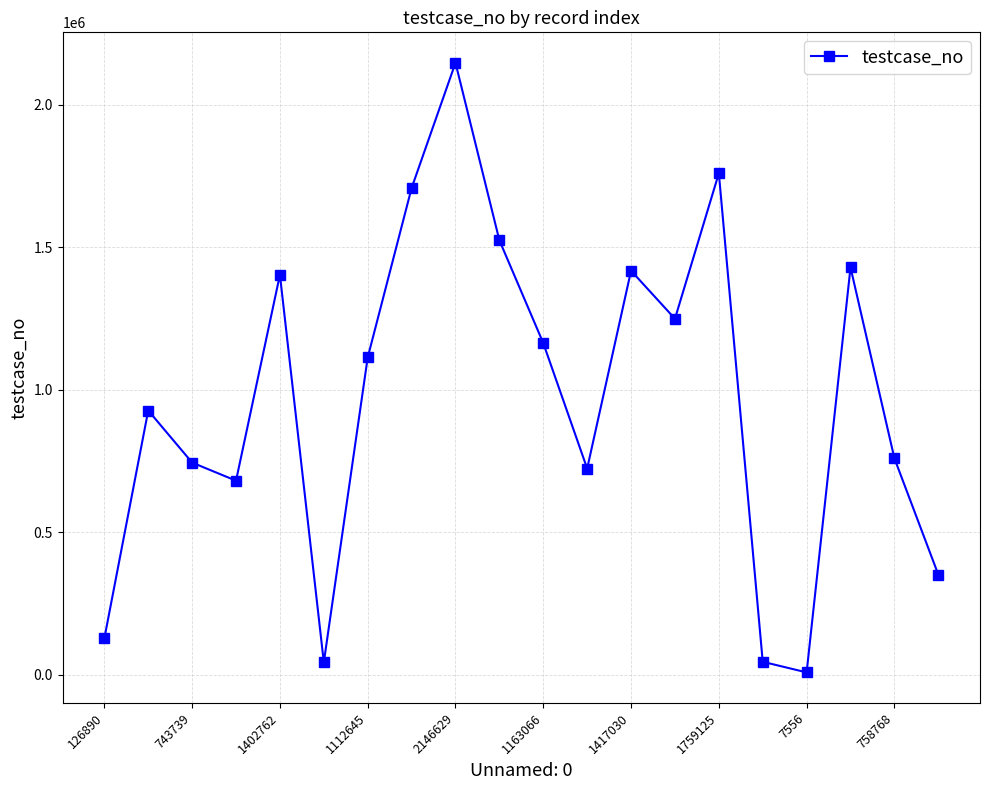

What is the difference between the second highest and second lowest values?

1716313